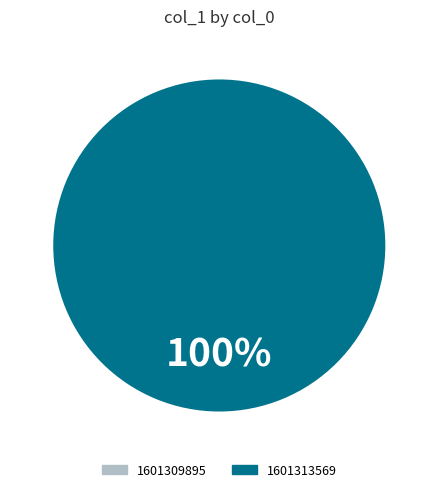

Which category has the biggest portion of the pie?

1601313569